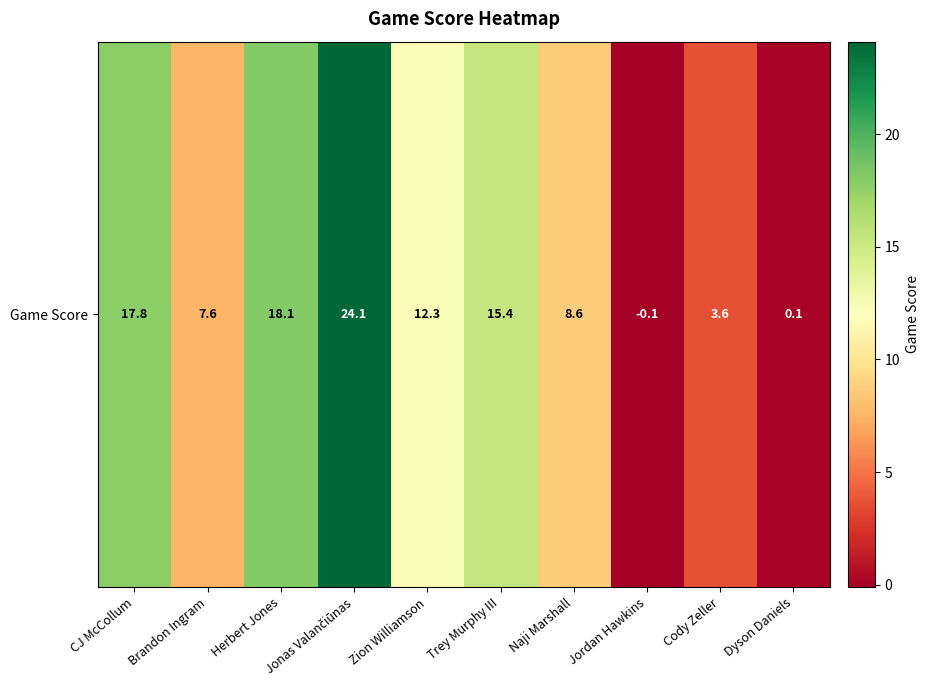

Reading left to right, what are all the values shown in this chart?

CJ McCollum=17.8	Brandon Ingram=7.6	Herbert Jones=18.1	Jonas Valančiūnas=24.1	Zion Williamson=12.3	Trey Murphy III=15.4	Naji Marshall=8.6	Jordan Hawkins=-0.1	Cody Zeller=3.6	Dyson Daniels=0.1